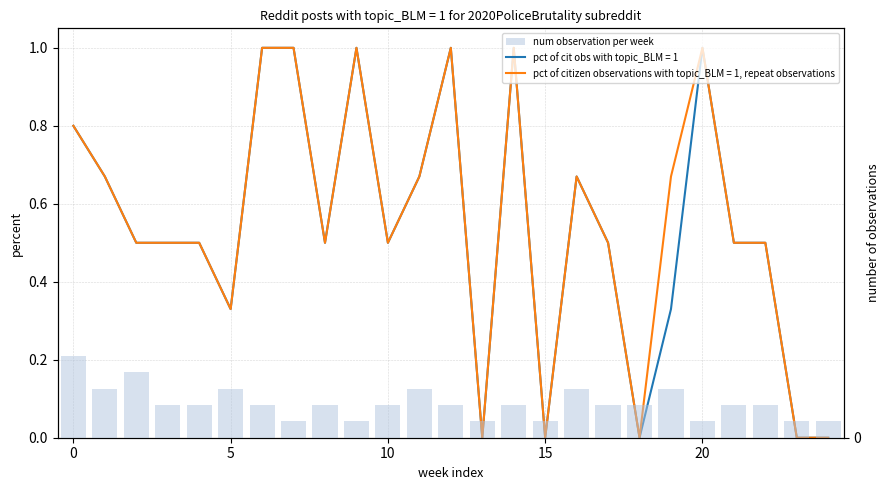

True or false: the data shows 0 at 9.

False